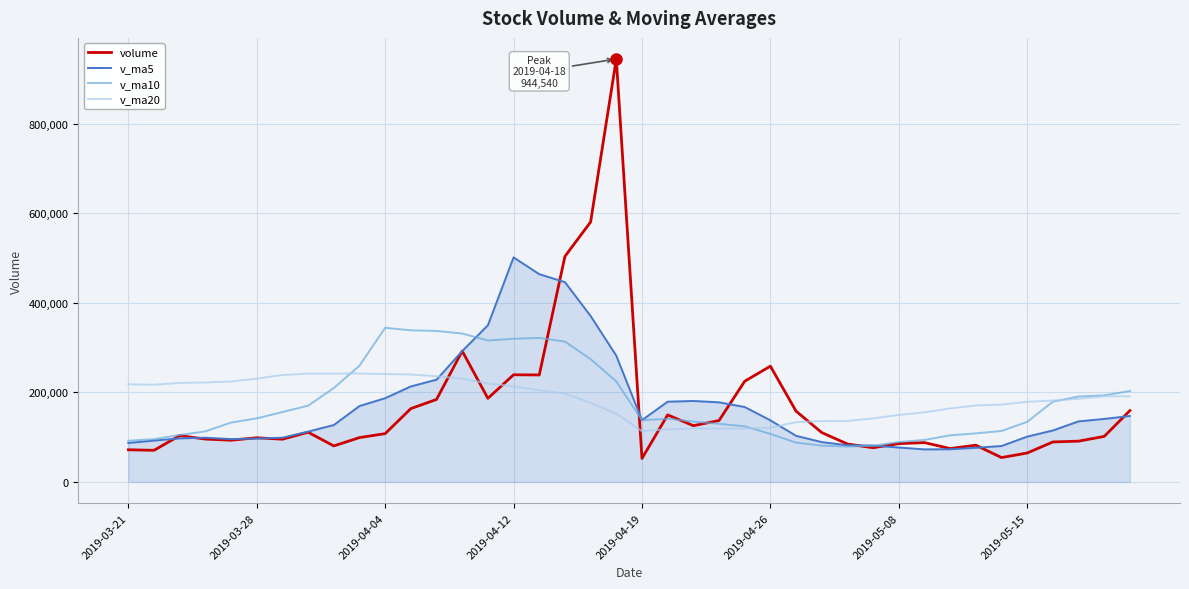

True or false: v_ma20 and v_ma10 intersect in this chart.

True